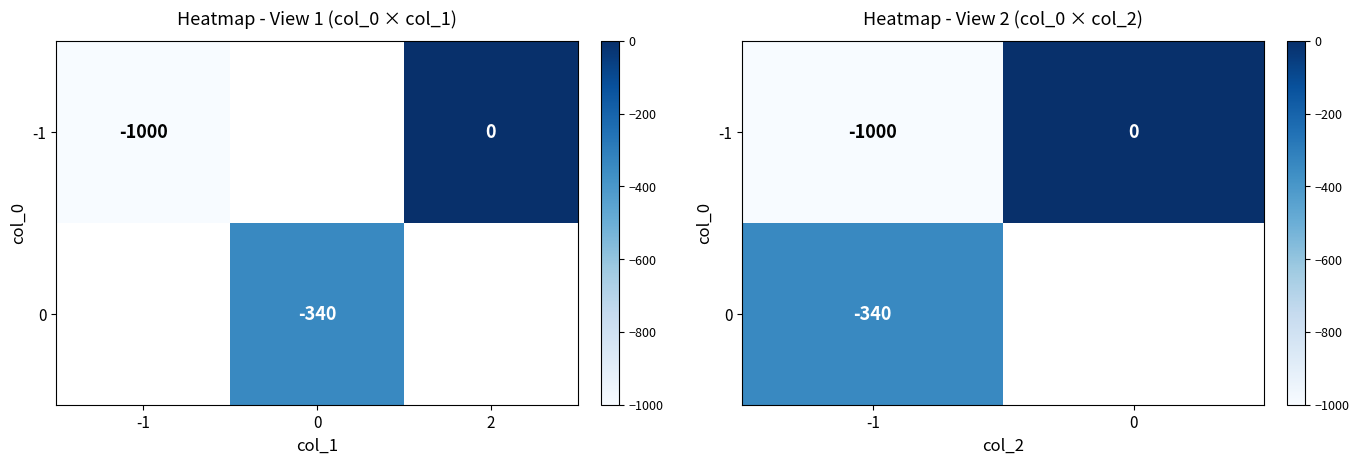

Which category has the lowest value across all series?

-1